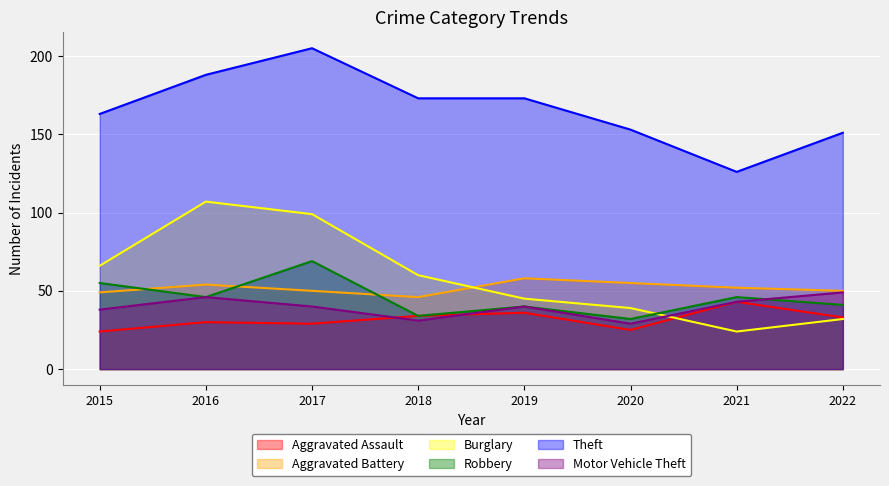

Where does the Motor Vehicle Theft series first go above 40?

2016